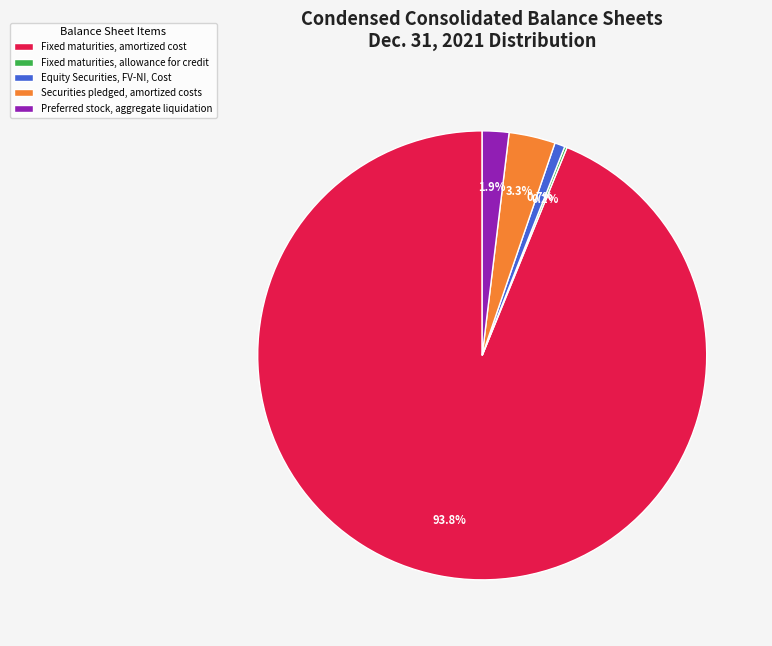

Is there a majority slice in this chart?

Yes